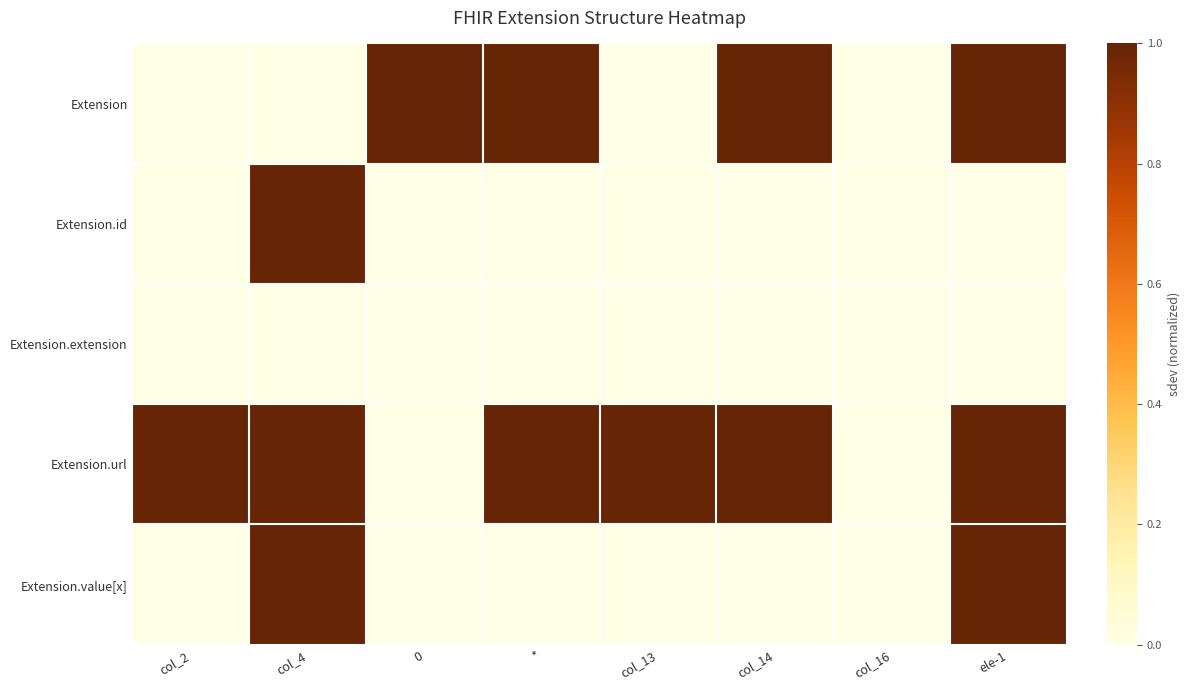

Between ele-1 and 0, which is larger?

ele-1